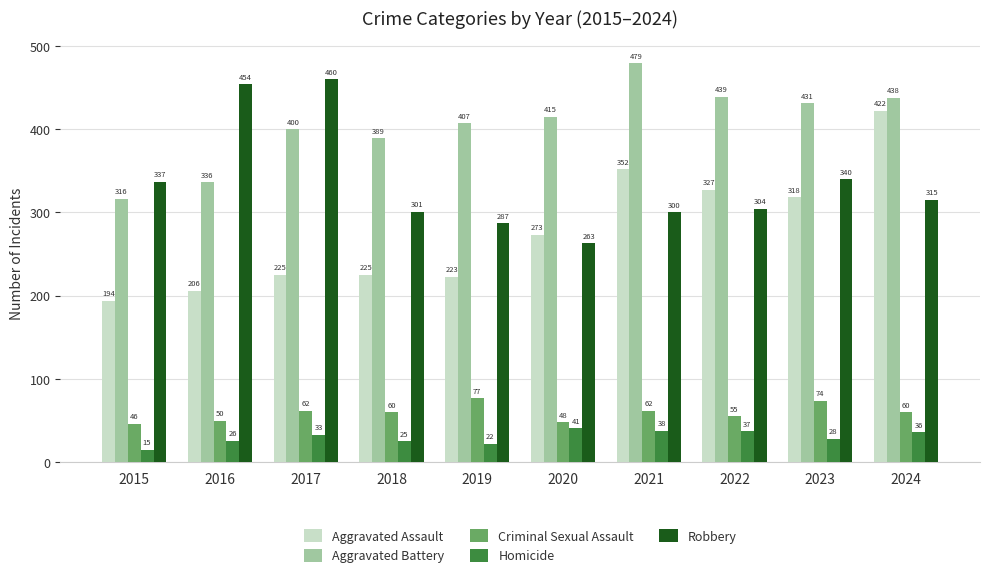

What are all the series names shown in the legend?

Aggravated Assault, Aggravated Battery, Criminal Sexual Assault, Homicide, Robbery